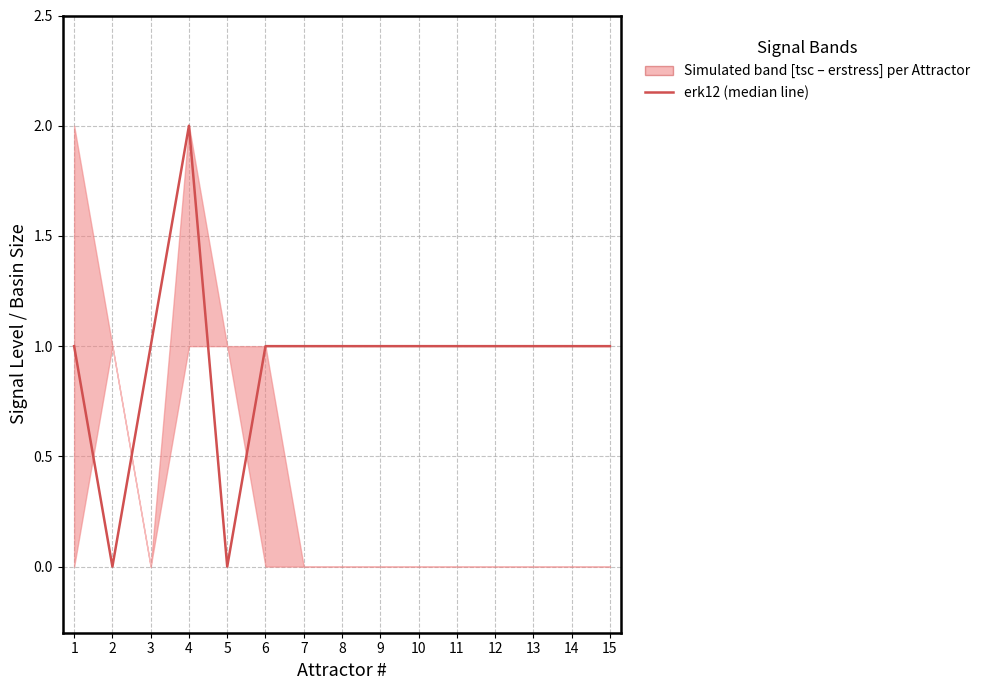

How many values exceed 1?

1